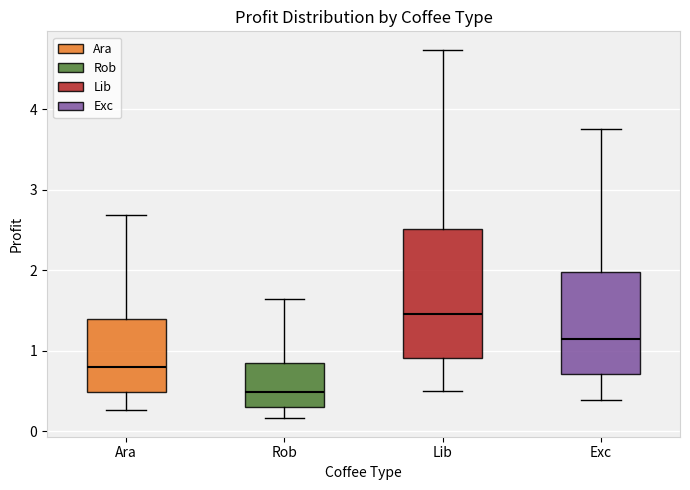

Reading left to right, read every box against the y-axis: the position of its median line, the range the box covers, and the ends of its whiskers. The values are not printed on the chart, so give them approximately, as read against the axis.

Ara: median 0.8, box 0.5 to 1.4, whiskers 0.3 to 2.7
Rob: median 0.5, box 0.3 to 0.8, whiskers 0.2 to 1.6
Lib: median 1.5, box 0.9 to 2.5, whiskers 0.5 to 4.7
Exc: median 1.1, box 0.7 to 2.0, whiskers 0.4 to 3.8